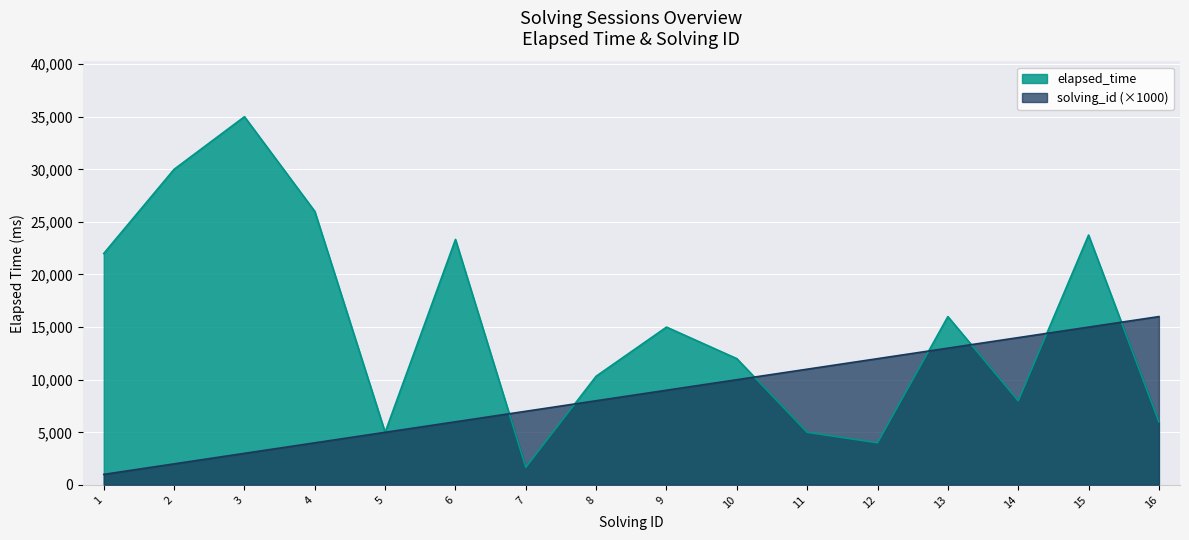

List the series in order of their peak value, lowest first.

solving_id (×1000), elapsed_time